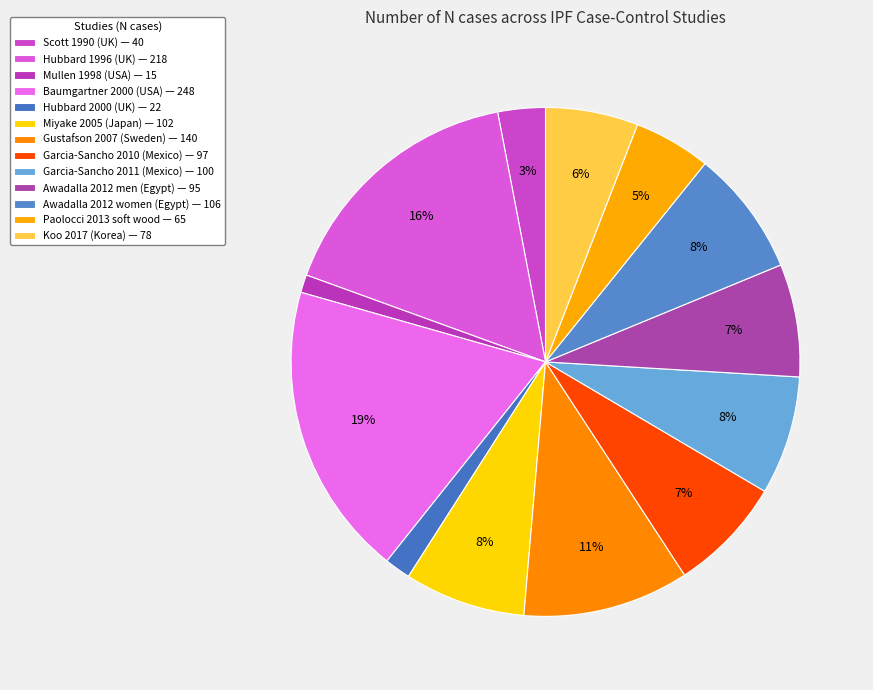

How many slices are in this pie chart?

13